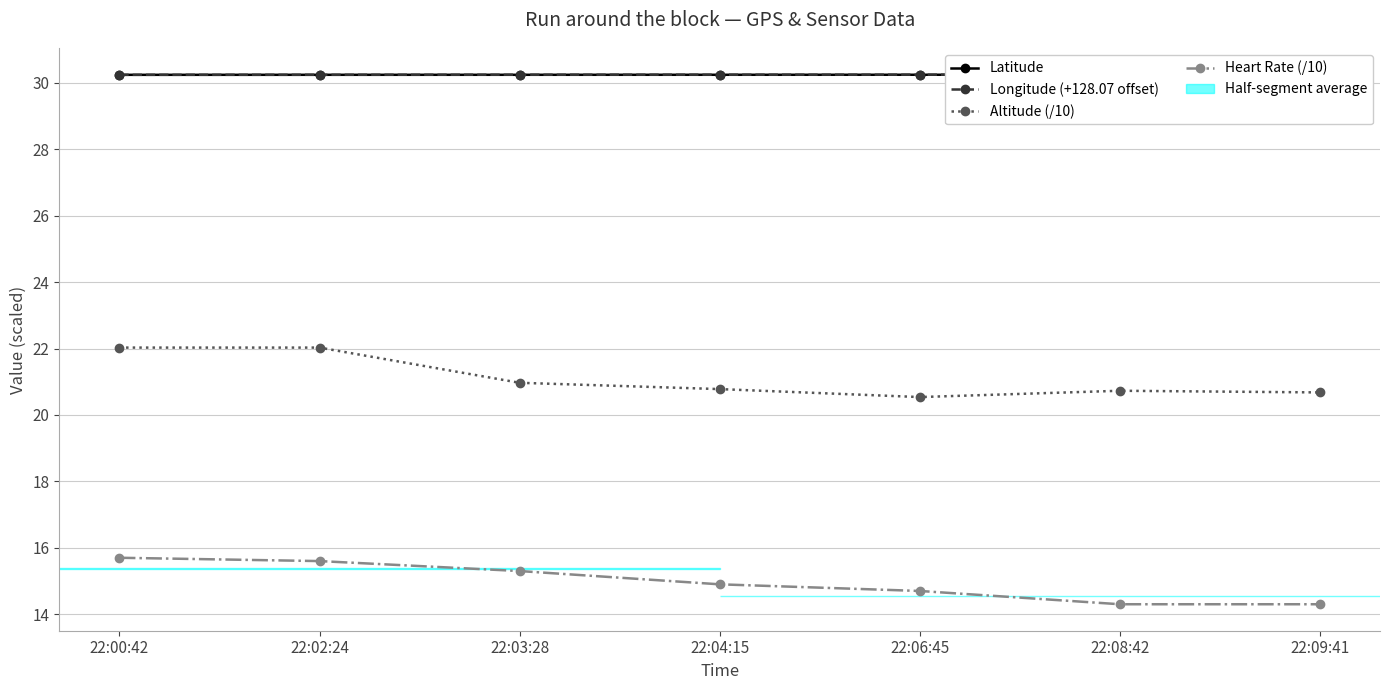

True or false: Heart Rate (/10) and Longitude (+128.07 offset) cross at least once.

False